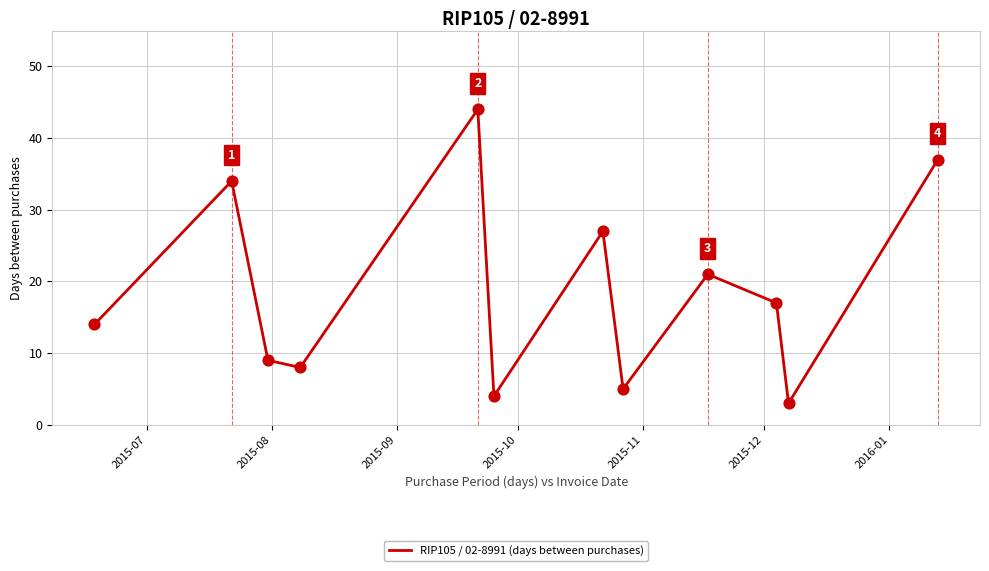

What is the difference between the maximum and minimum values?

41